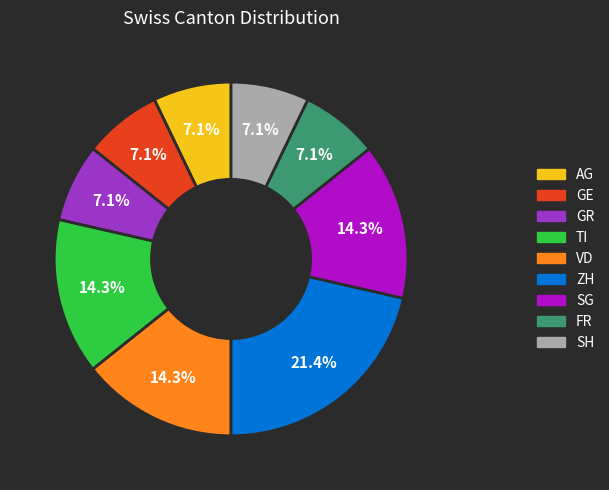

Which has a higher value, VD or ZH?

ZH